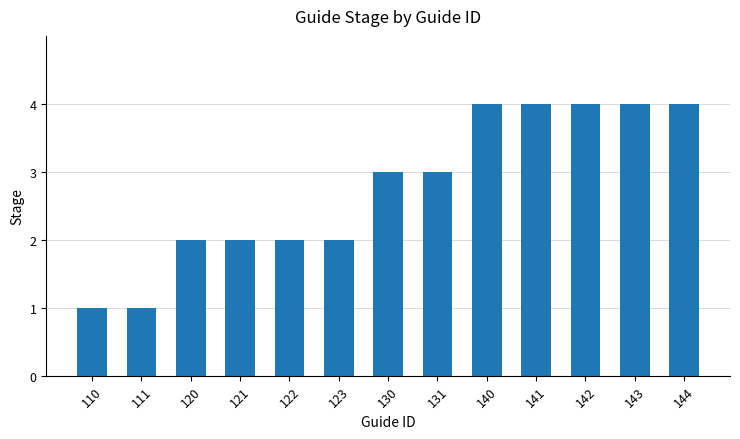

Reading right to left, extract all data points from this chart.

4	4	4	4	4	3	3	2	2	2	2	1	1